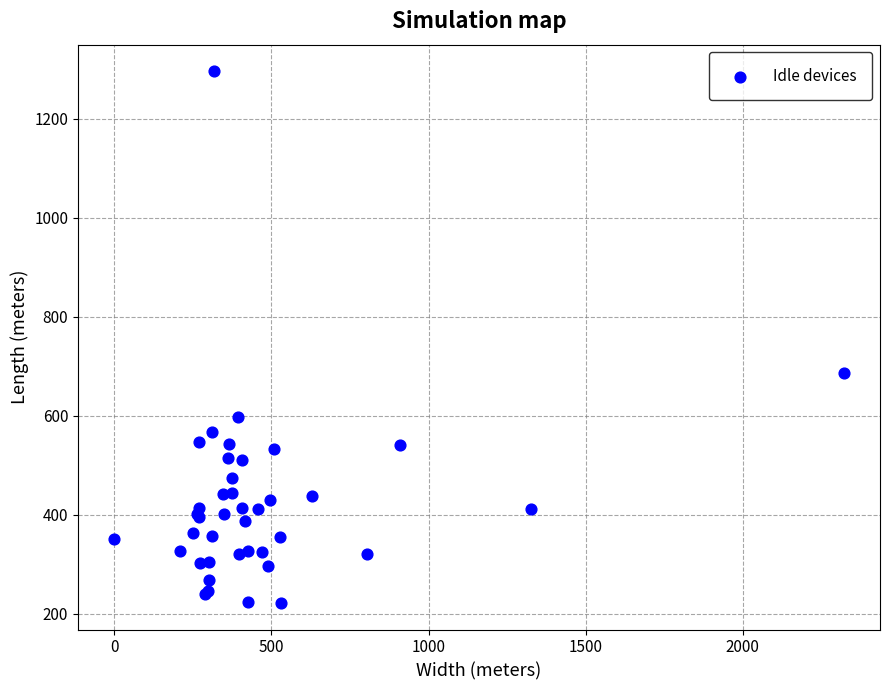

What Y value in the scatter plot is closest to 758?

686.5